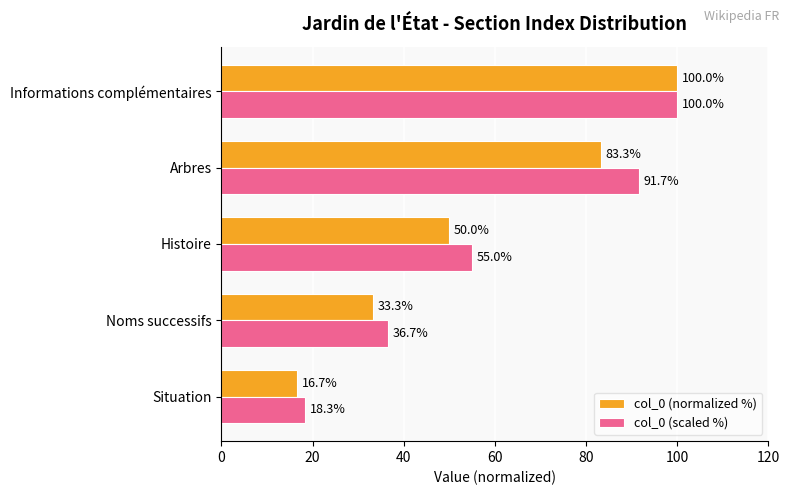

Is the value of col_0 (normalized %) at Histoire greater than the value of col_0 (scaled %) at Noms successifs?

Yes